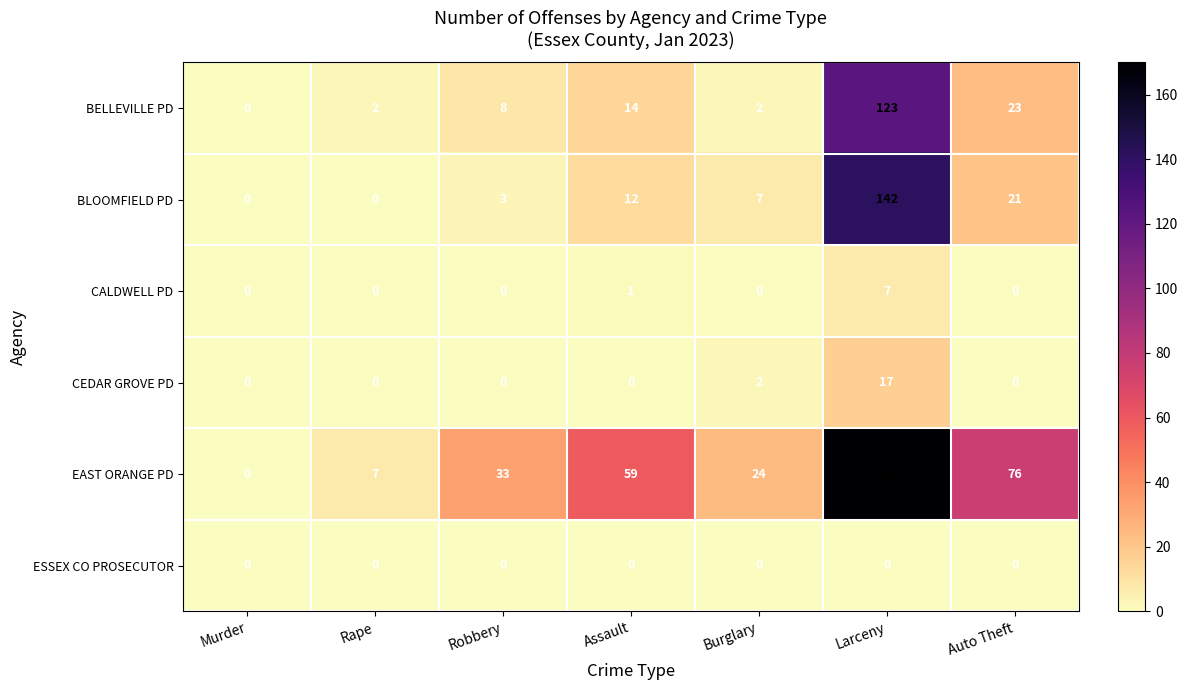

True or false: ESSEX CO PROSECUTOR has a value of 0 at Auto Theft.

True